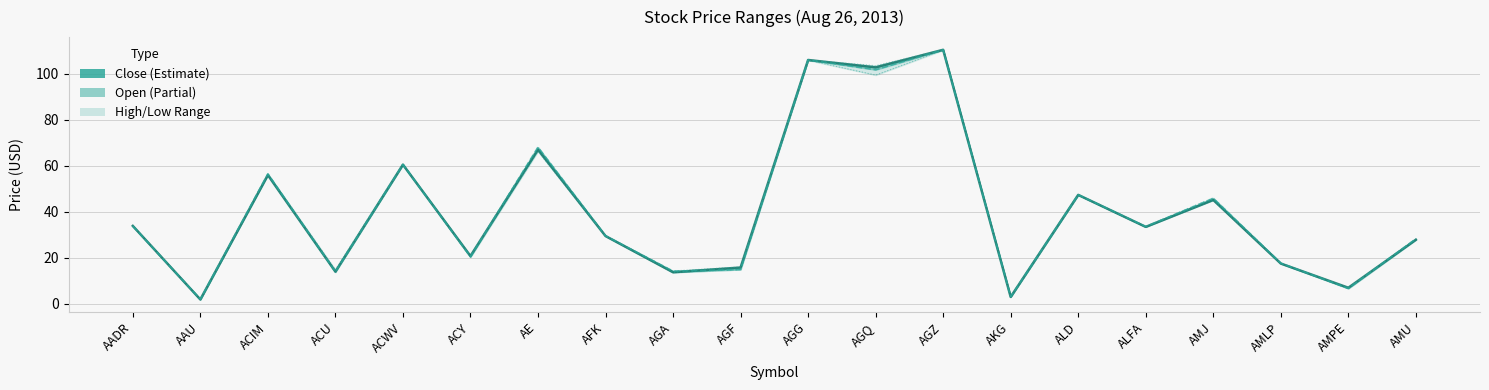

Where is High nearest to the value 56?

ACIM